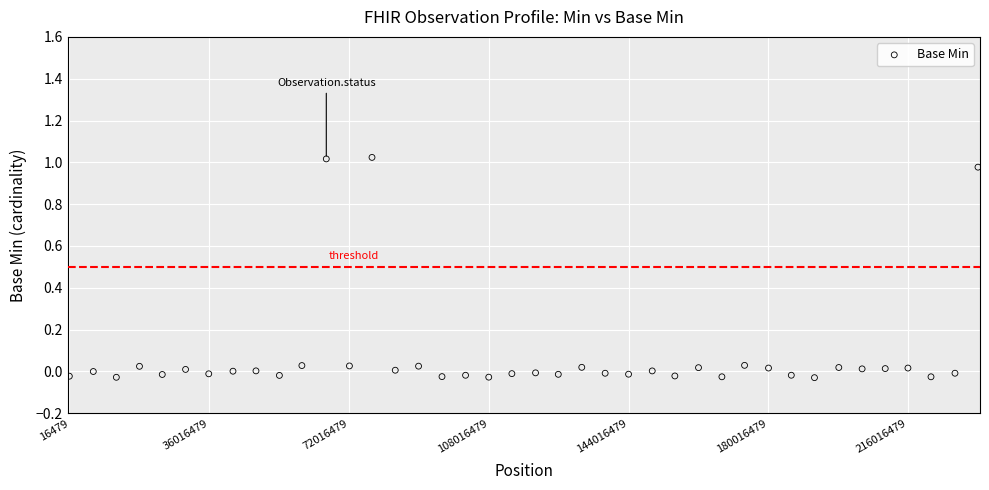

What is the range of X values (max minus min)?

234019683.7